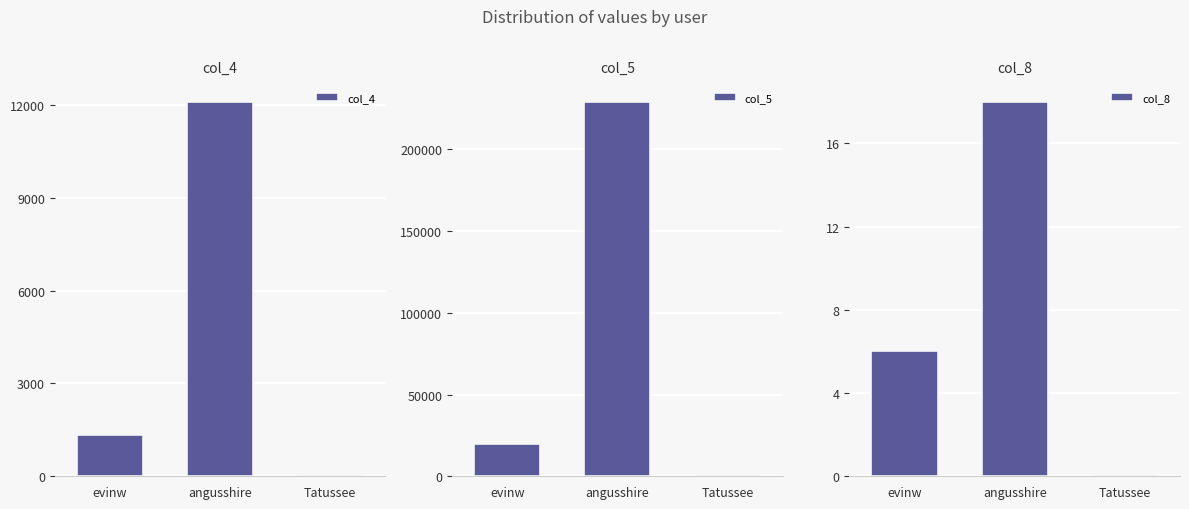

What are all the series names shown in the legend?

col_4, col_5, col_8